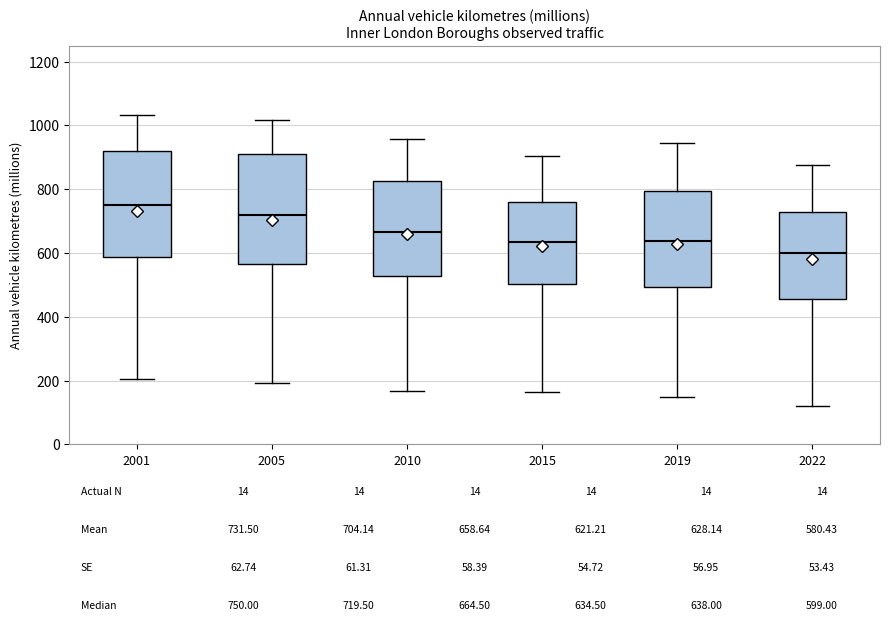

Which box's median line is the highest?

2001